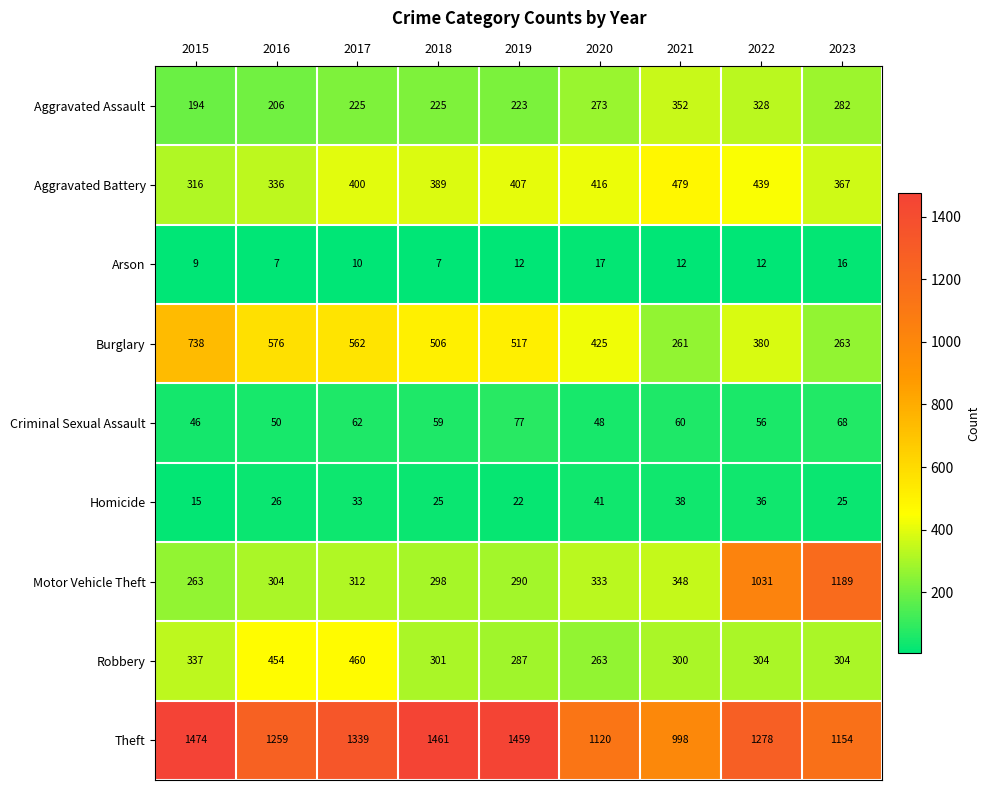

At which category is the sum across all series the highest?

2022